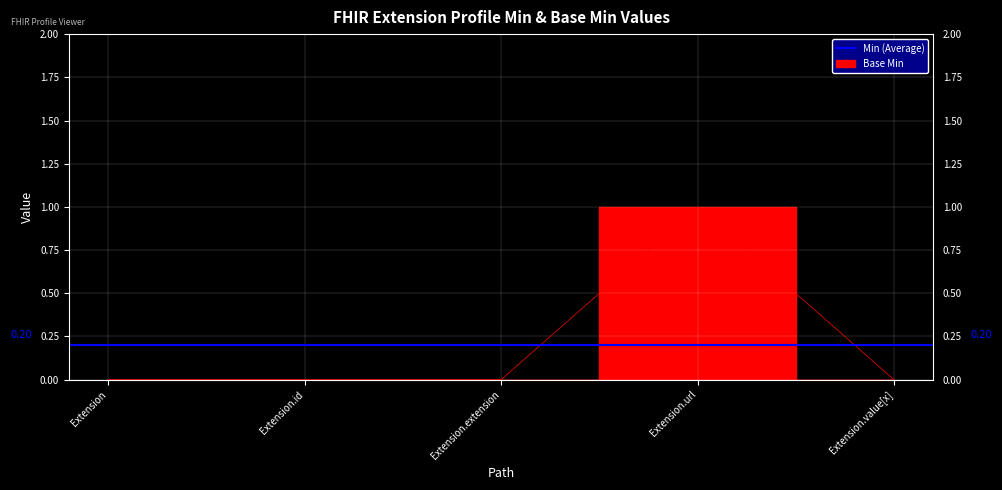

What is the difference between the values at Extension.extension and Extension.url?

1